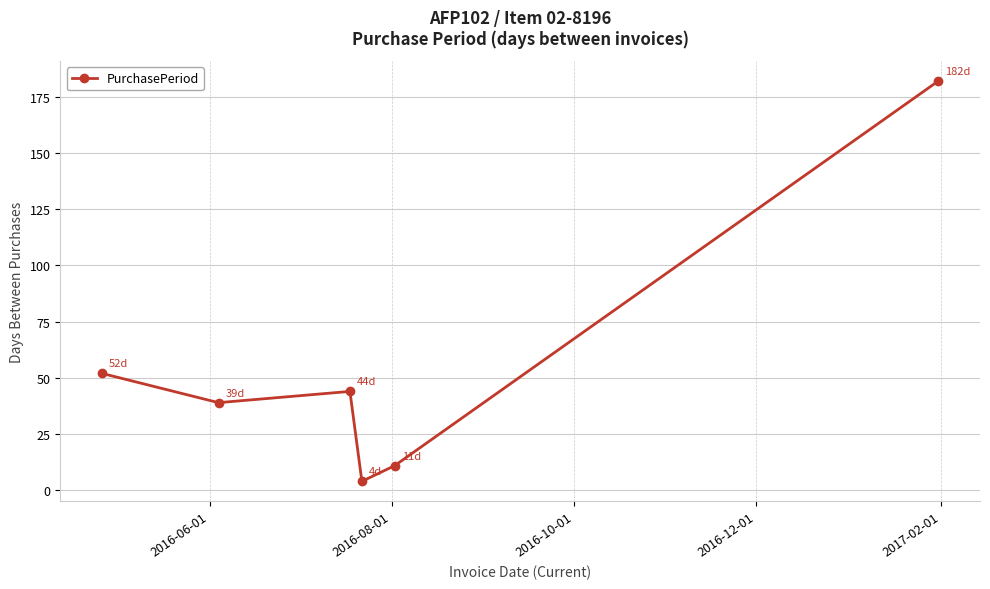

What is the minimum value shown in the chart?

4